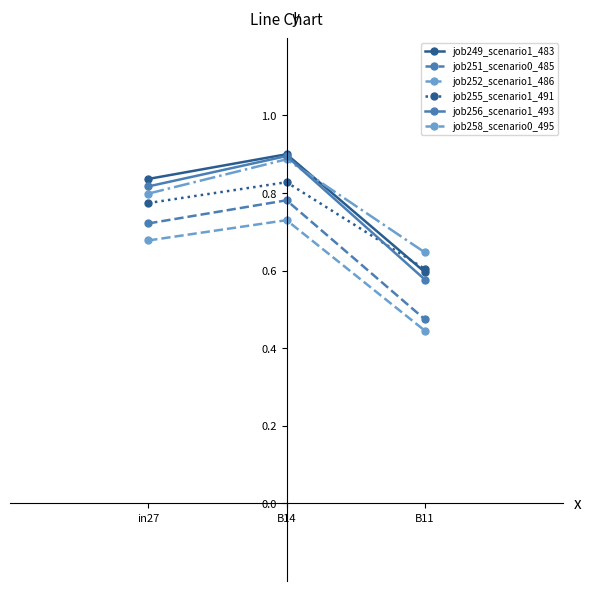

Is it true that job256_scenario1_493 equals 0.8 at in27?

True